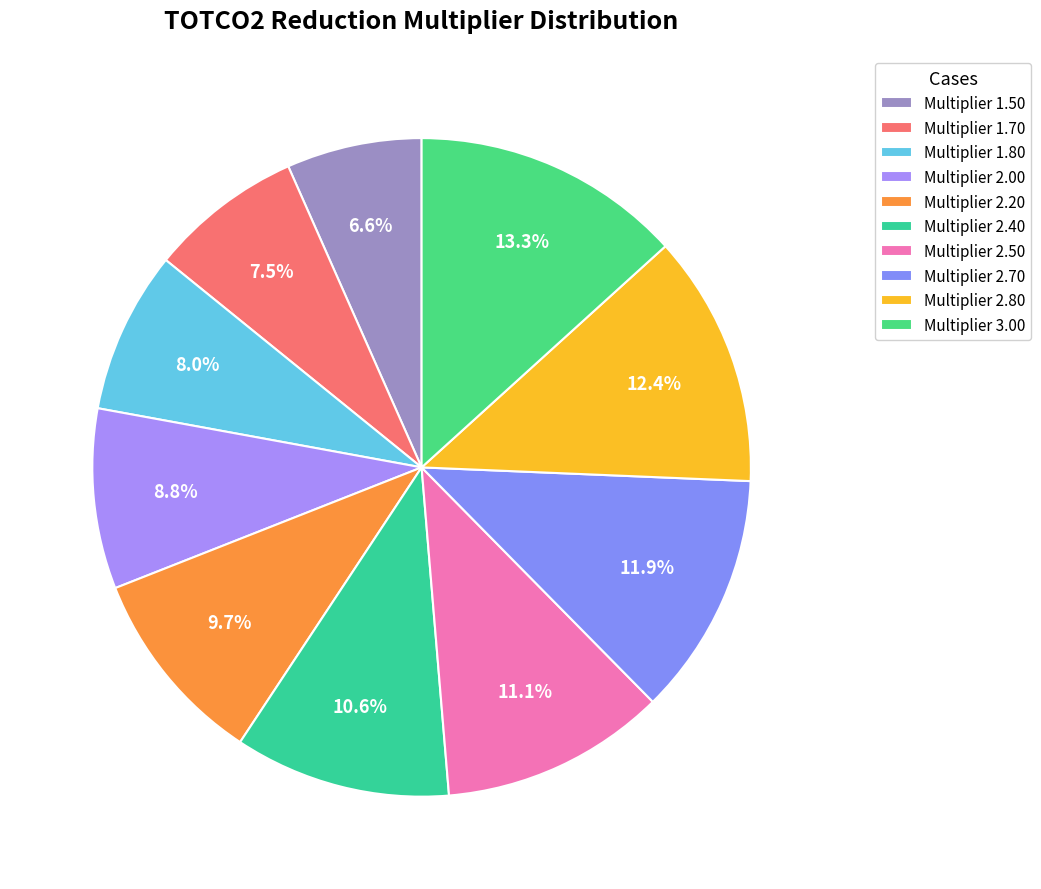

Which slice is the largest?

Multiplier 3.00